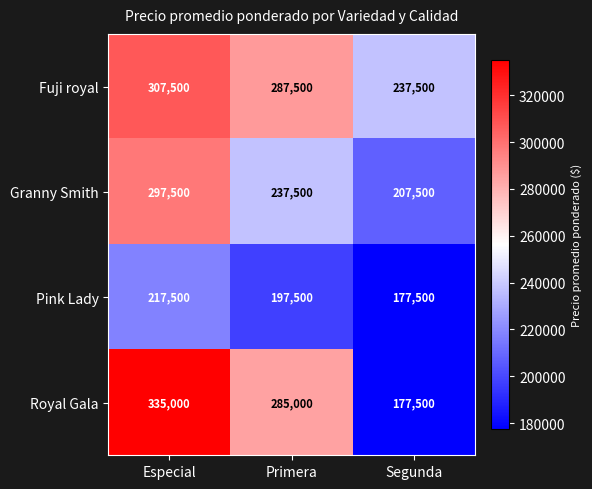

How many data points in Royal Gala are less than 285000?

1